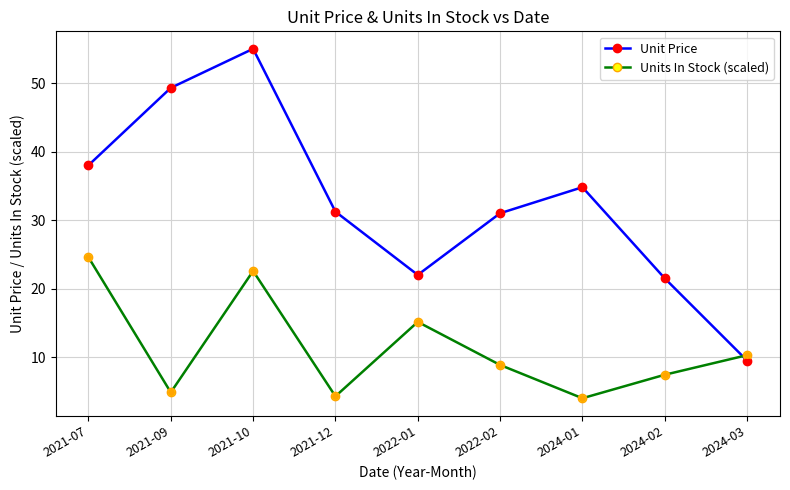

What is the difference between the Unit Price values at 2021-07 and 2024-02?

16.5